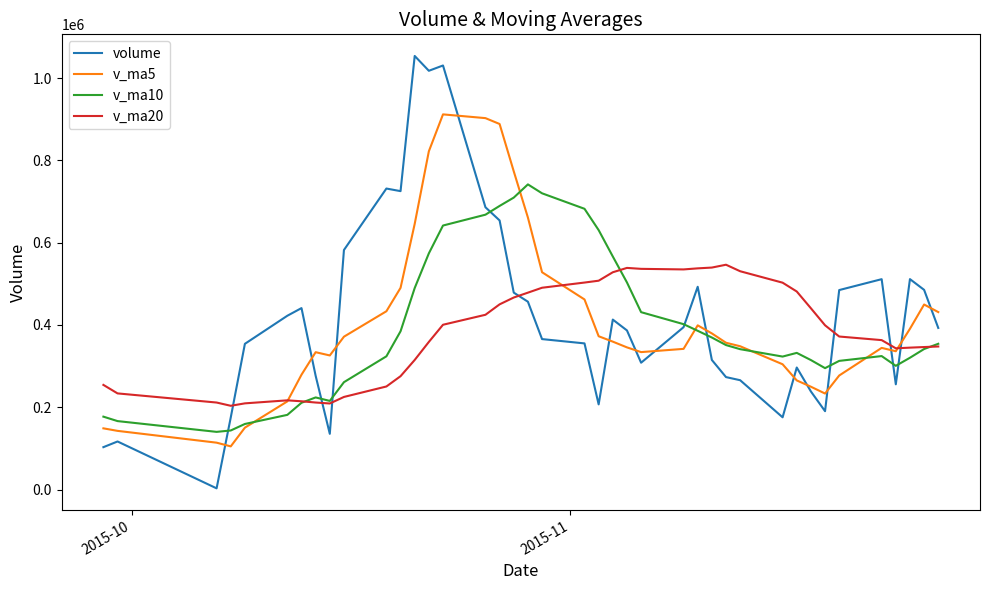

True or false: volume and v_ma20 cross at least once.

True